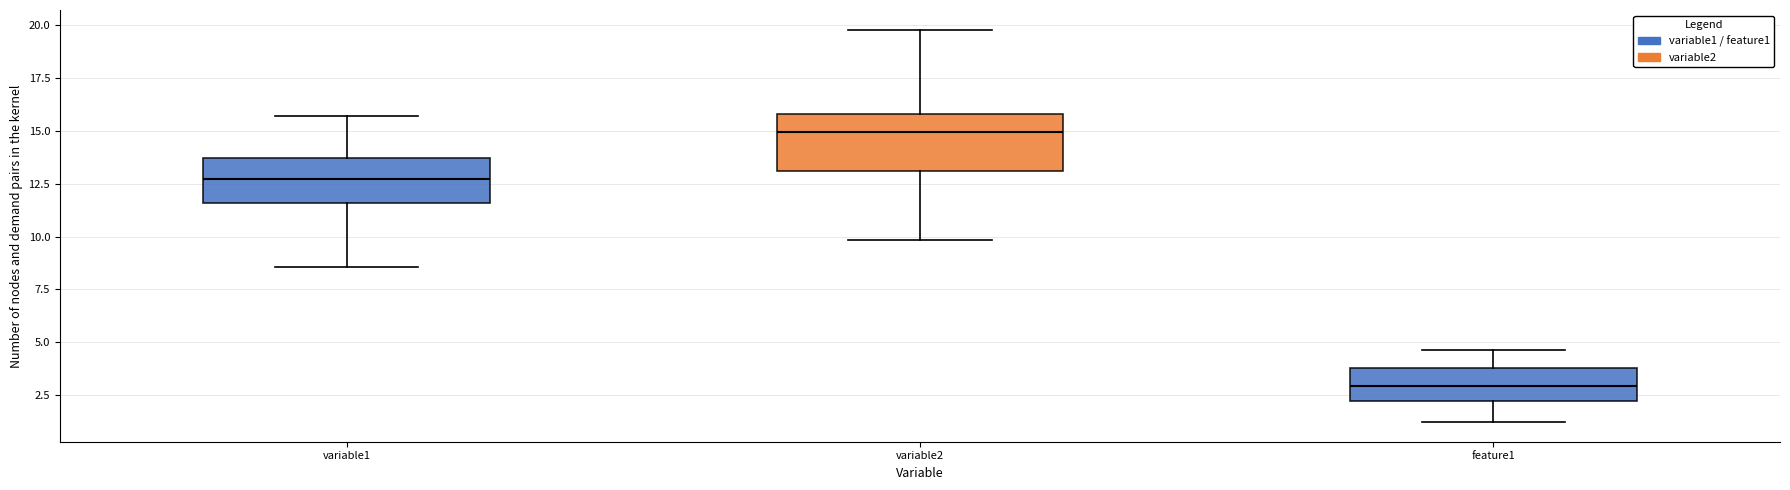

Which box is the tallest, from its lower edge to its upper edge?

variable2